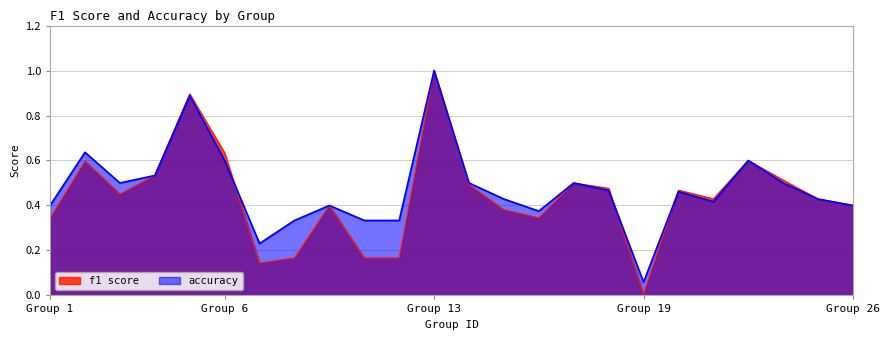

Is it true that f1 equals 0.5 at 18?

True